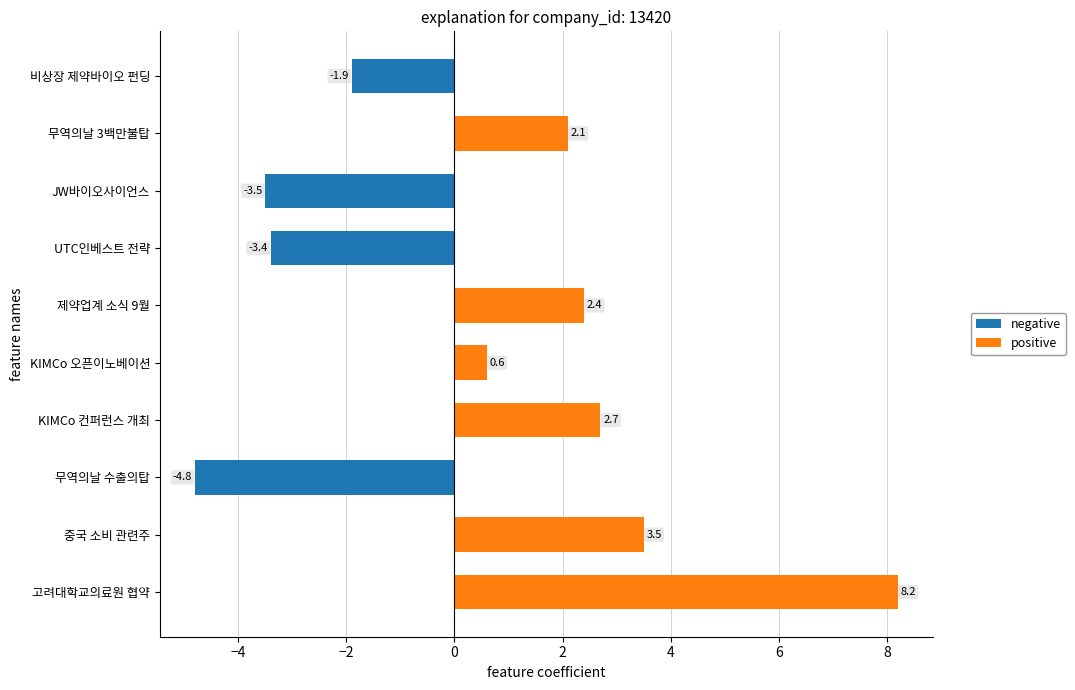

The value of positive at 제약업계 소식 9월 is 2.4. True or false?

True